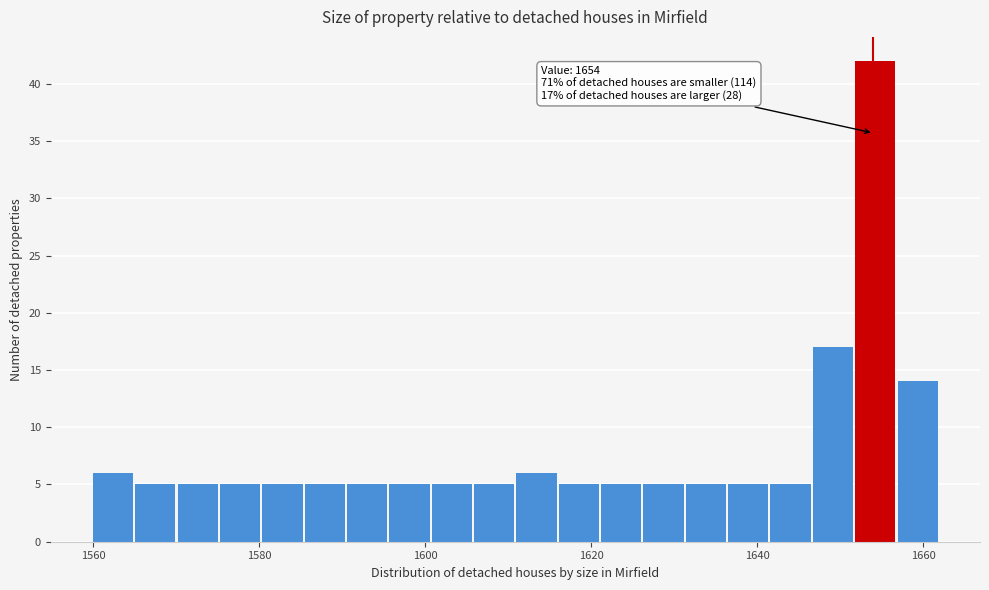

Around what value on the x-axis is the tallest bar? Give the approximate position of its centre, as read against the axis.

1654